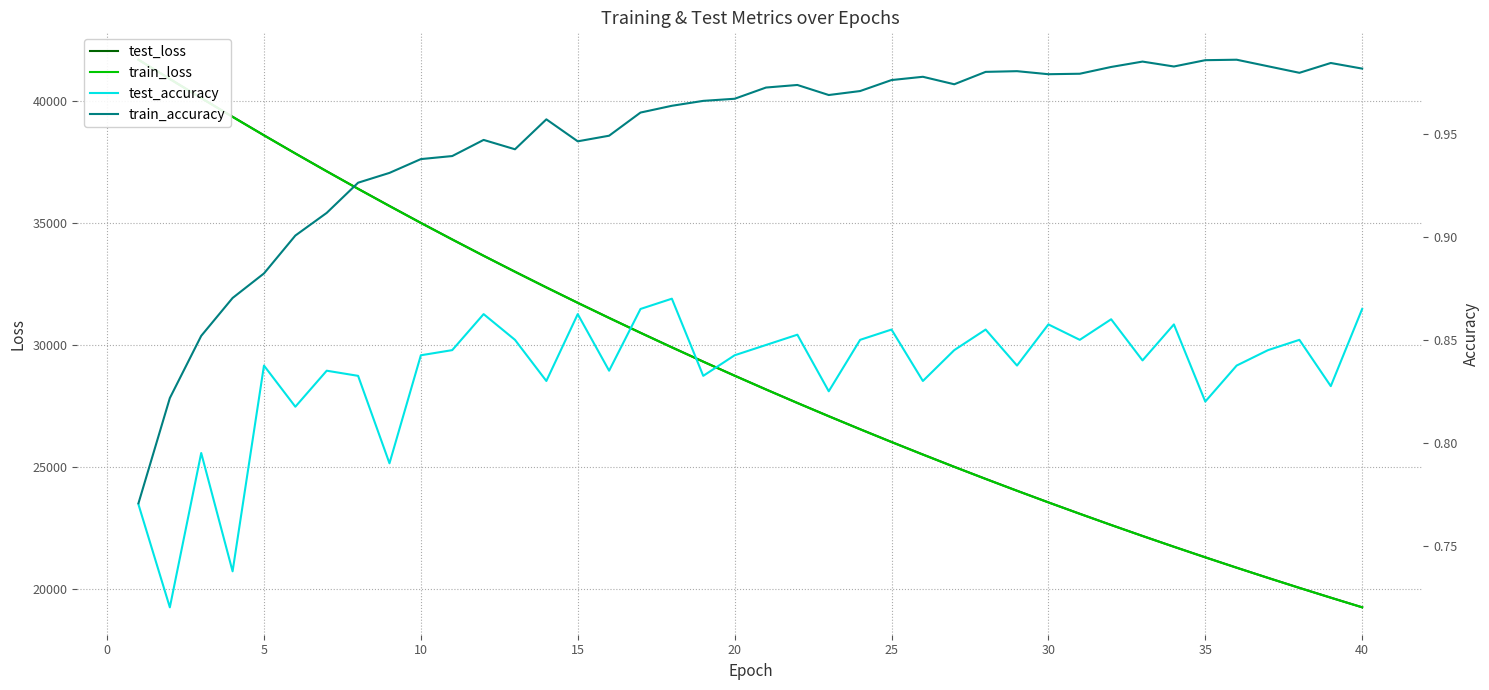

What is the average value of the train_accuracy series?

0.9